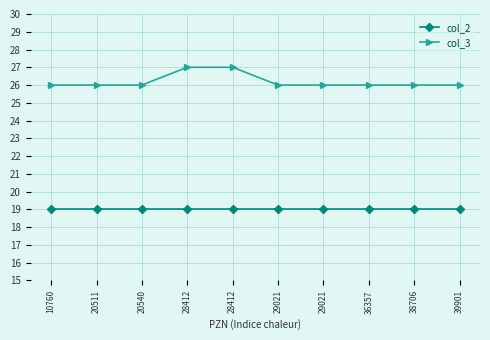

Does the chart have visible grid lines?

Yes